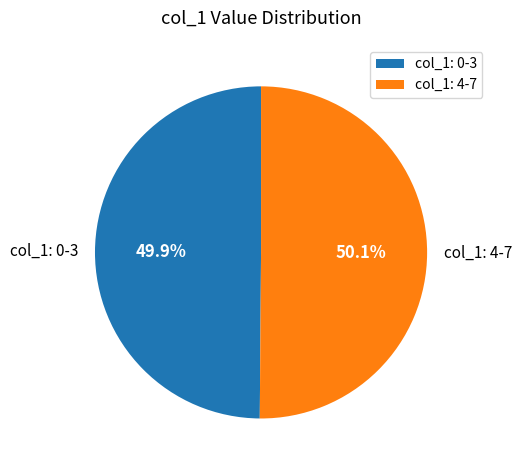

Is there any slice that represents more than half of the pie?

Yes